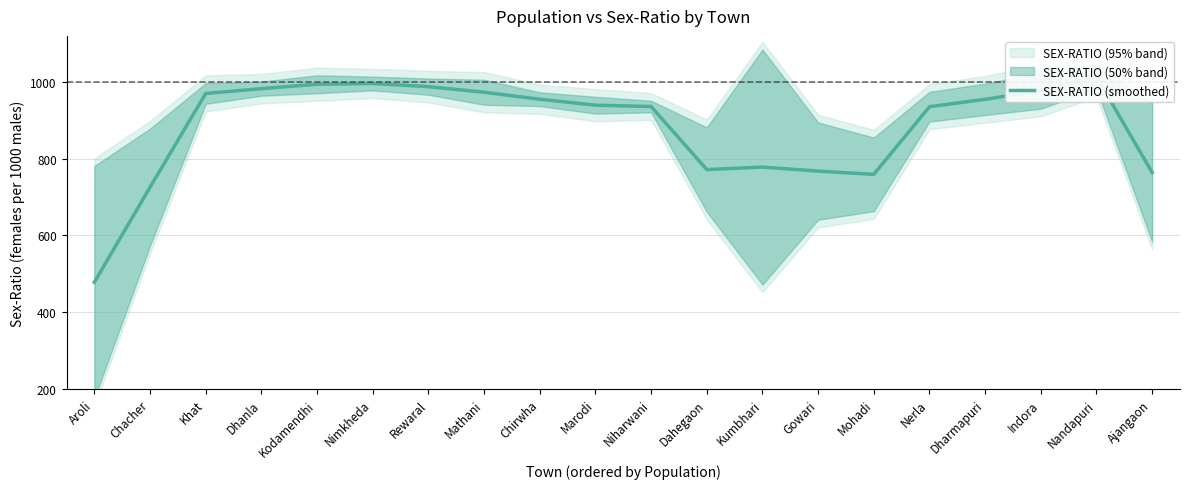

What is the label of the 18th point from the right?

Khat